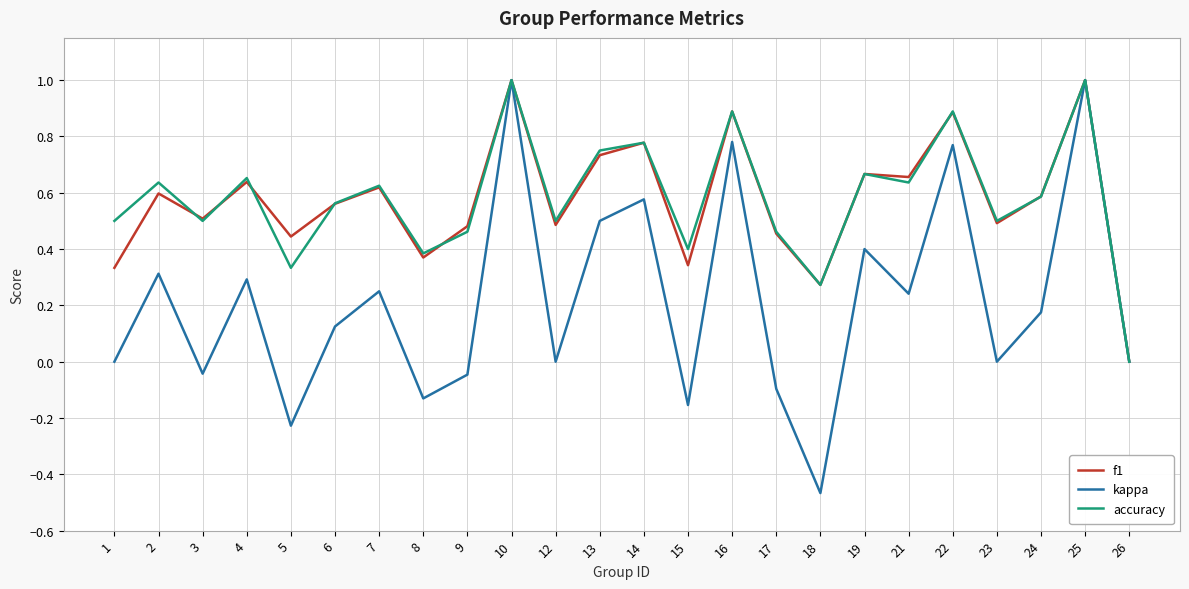

At which category does the chart reach its minimum across all series?

18